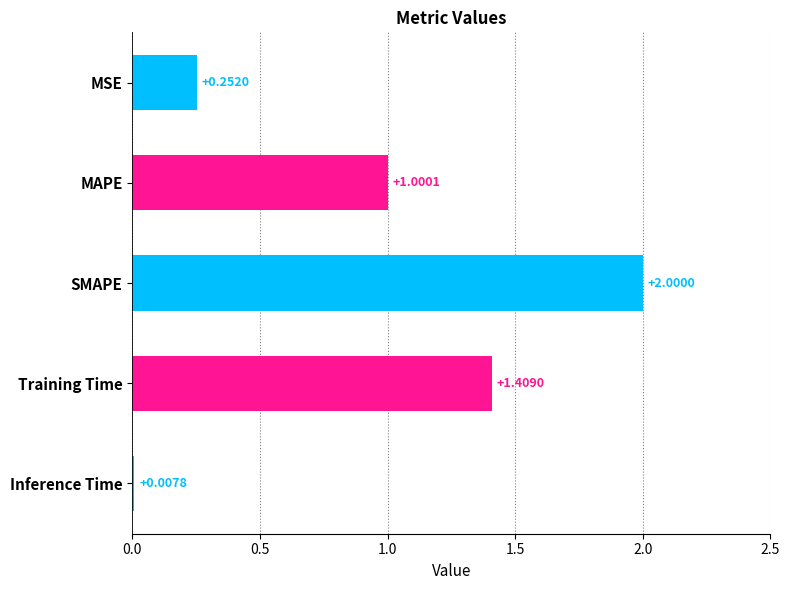

What is the average value?

0.9